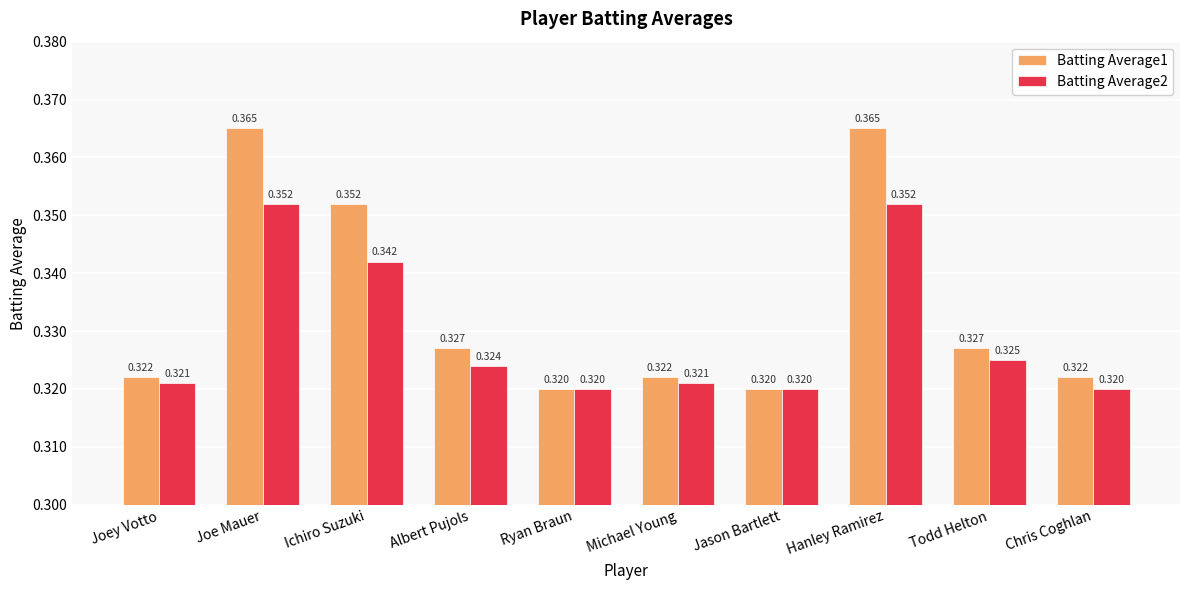

Which series has the largest range (max minus min)?

Batting Average1